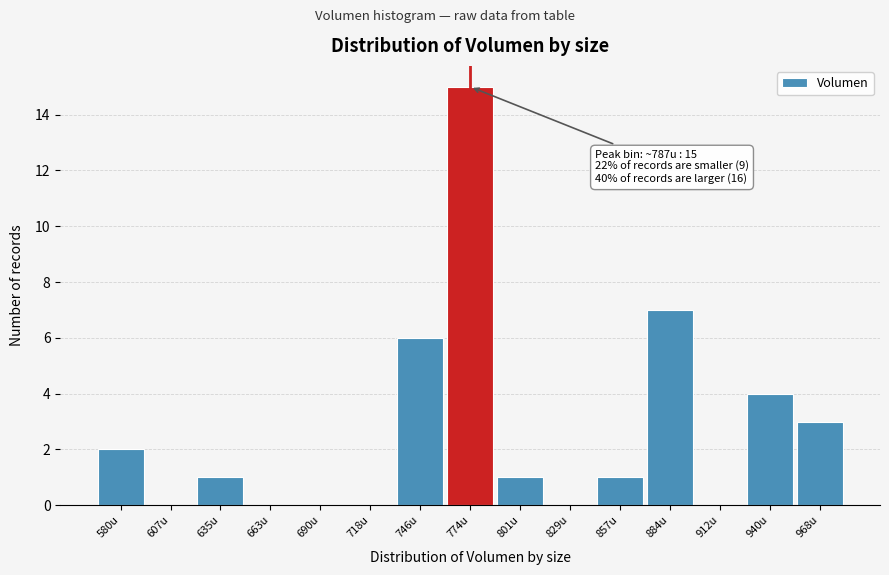

Reading right to left, extract all data points from this chart.

968u=3	940u=4	912u=0	884u=7	857u=1	829u=0	801u=1	774u=15	746u=6	718u=0	690u=0	663u=0	635u=1	607u=0	580u=2